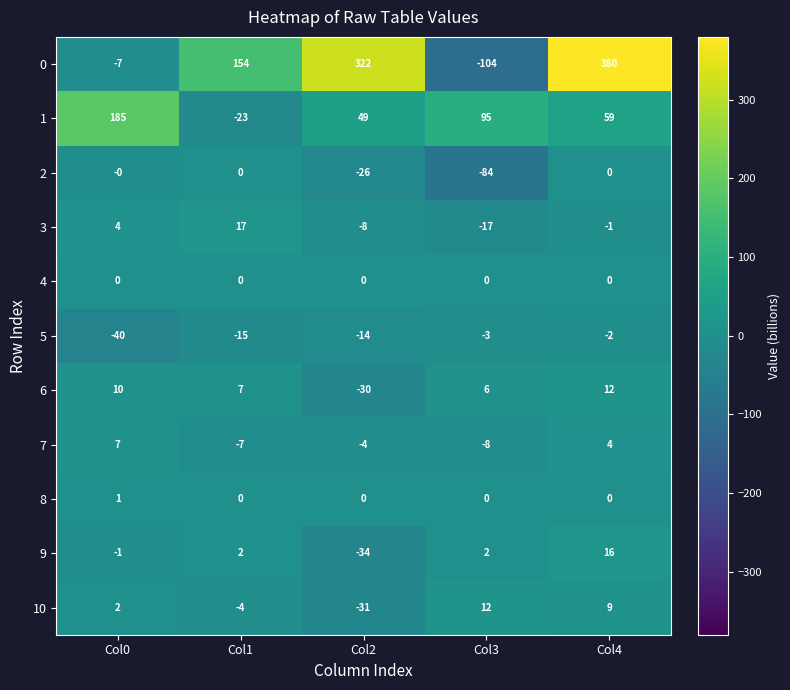

Which series has the largest total across all categories?

0